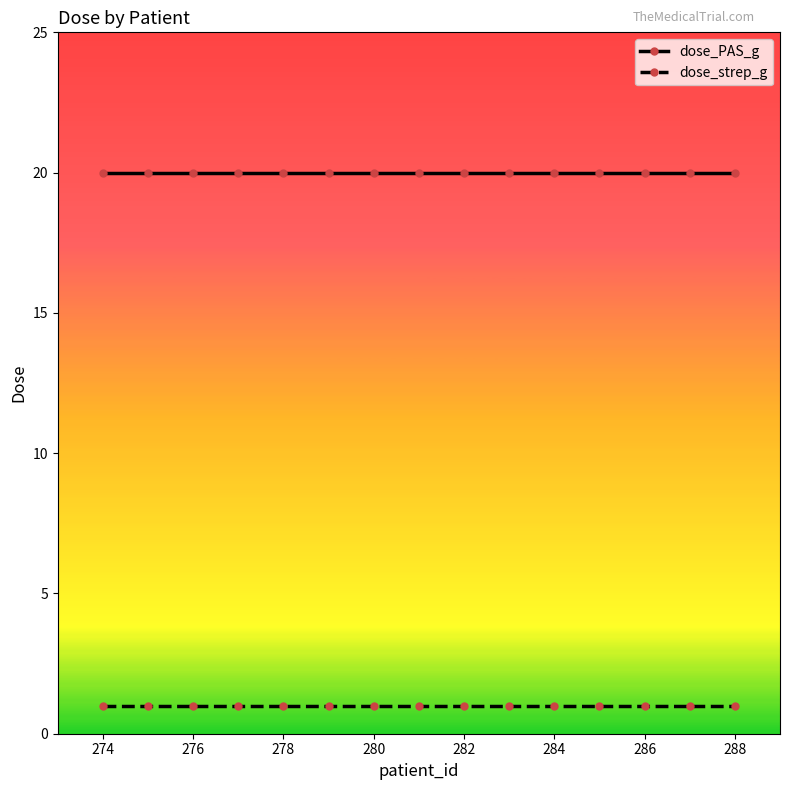

Rank the series by their average value, from highest to lowest.

dose_PAS_g, dose_strep_g